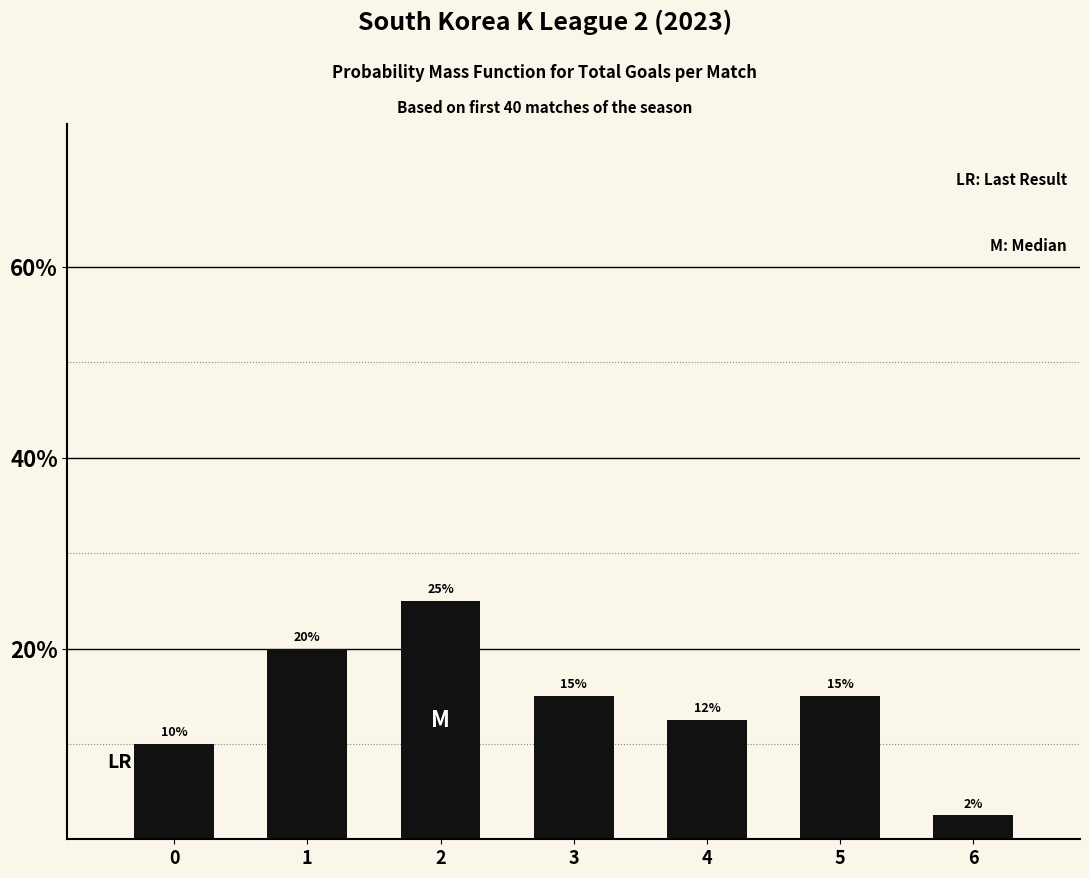

The chart shows a value of 2.8 at 0. True or false?

False